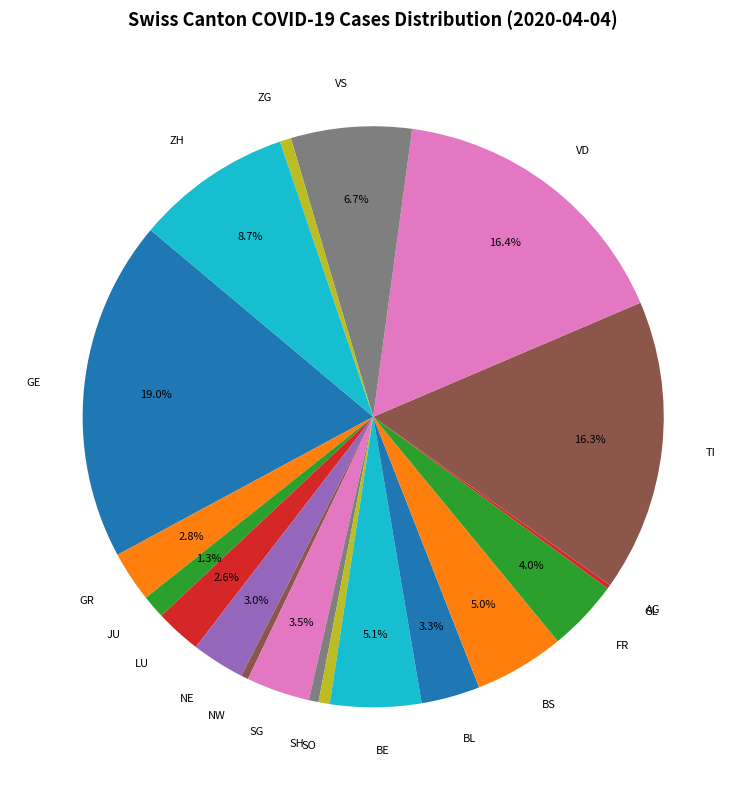

What is the largest slice in the pie chart?

GE